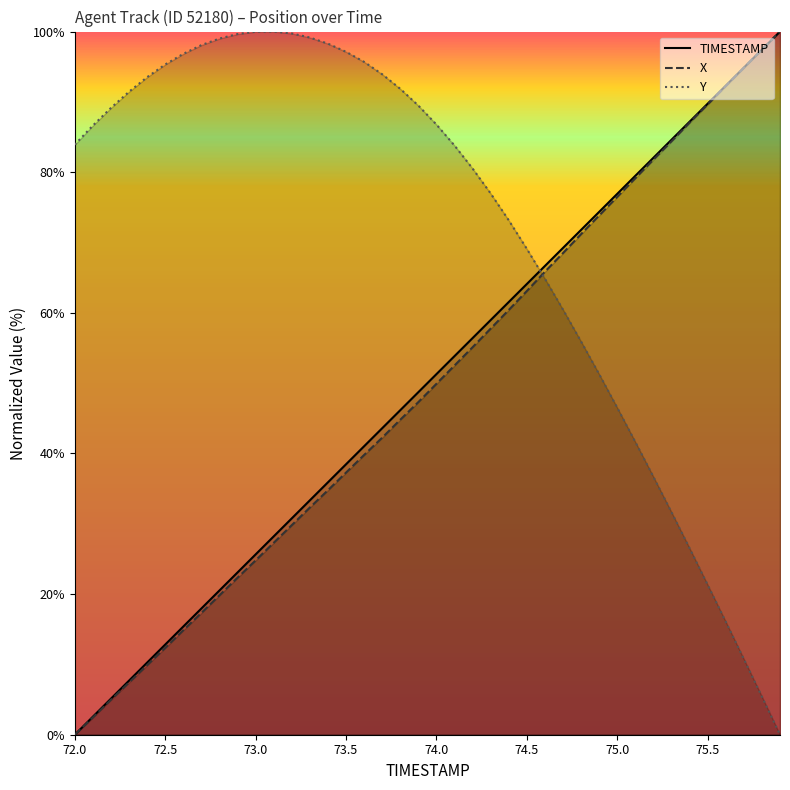

At which label does X reach its minimum?

72.0